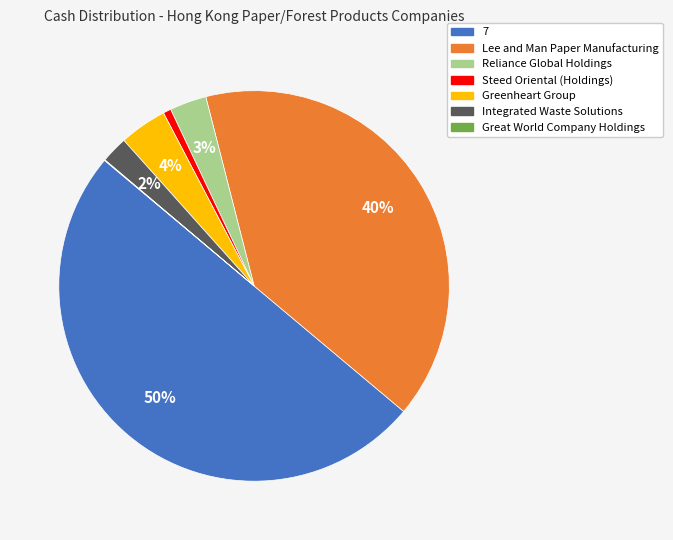

Between 7 and Steed Oriental (Holdings), which is larger?

7